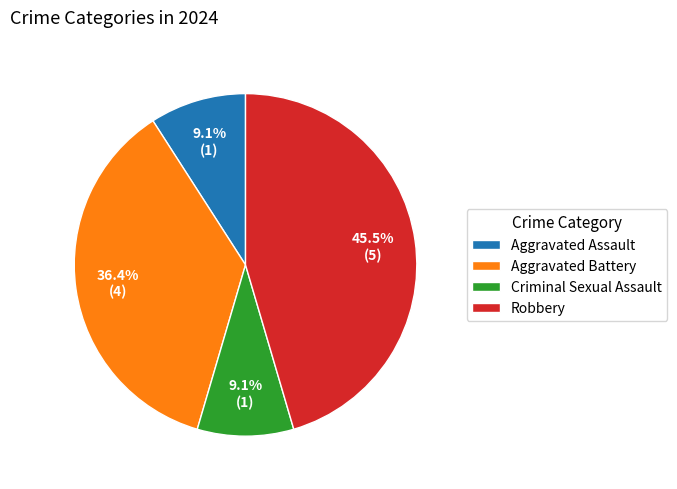

Approximately how many times larger is the value at Aggravated Battery compared to Aggravated Assault?

4.0